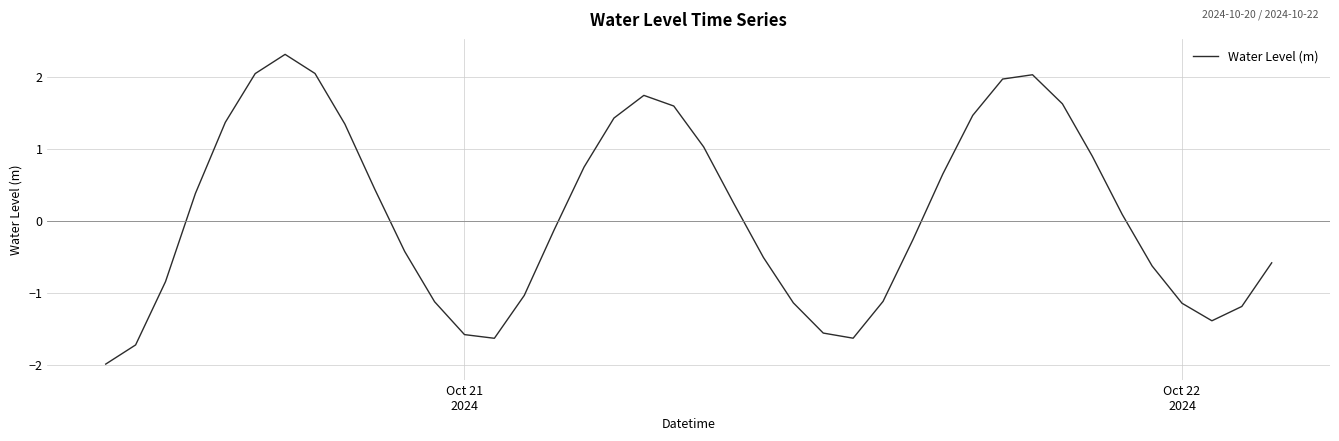

What is the smallest value displayed?

-2.0